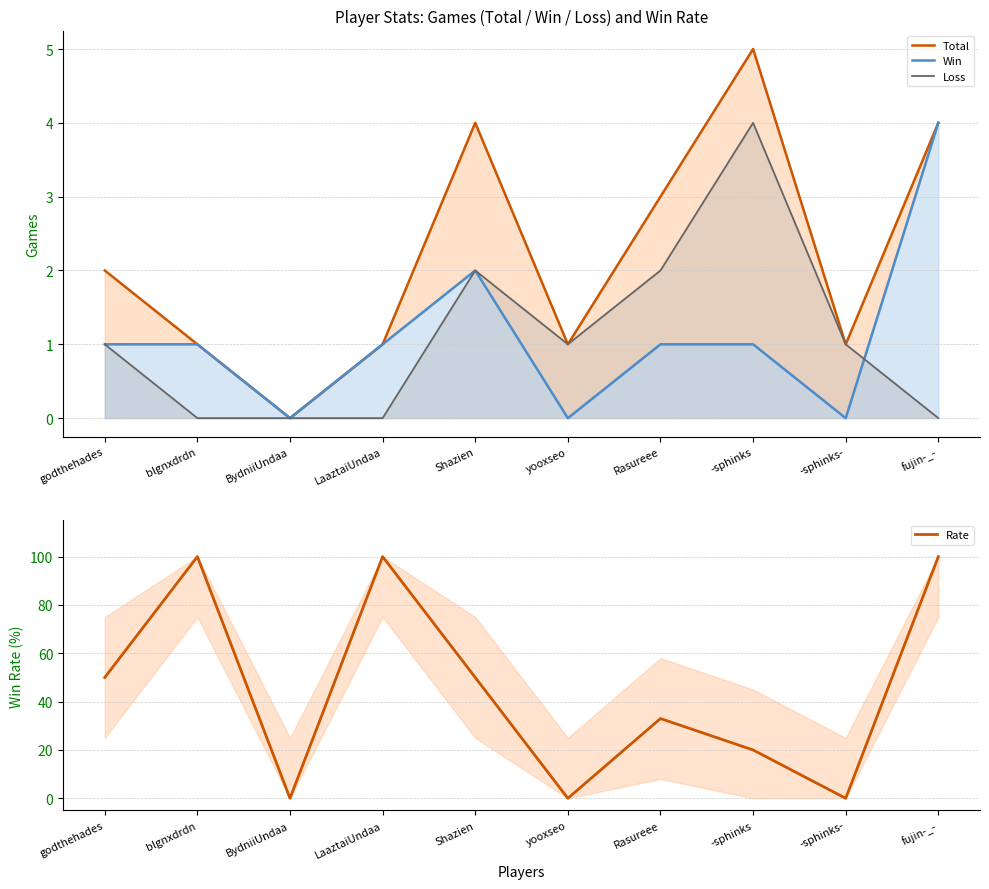

At which label does Total reach its peak?

-sphinks